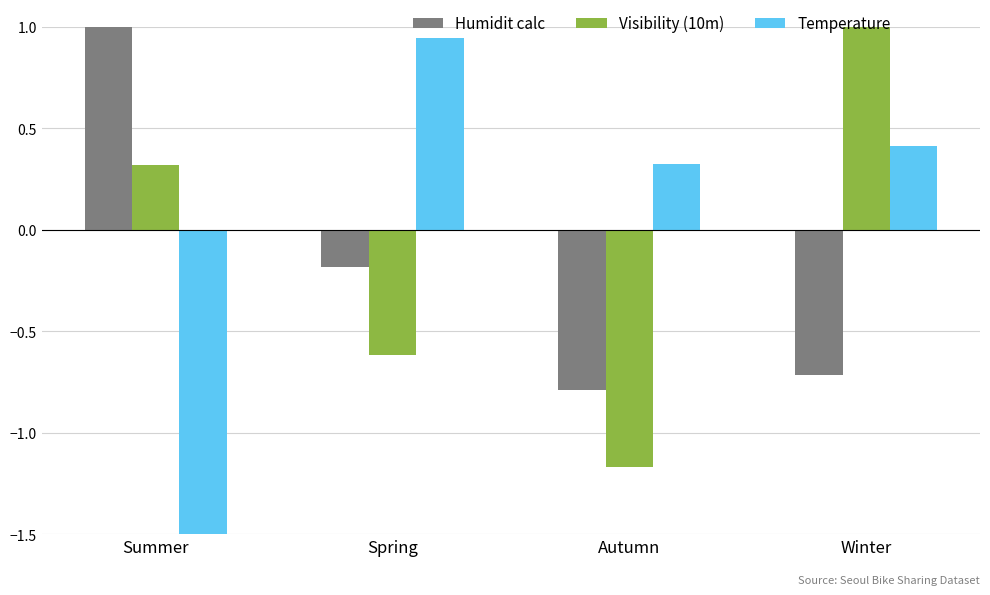

What is the total value across all series at Spring?

0.1